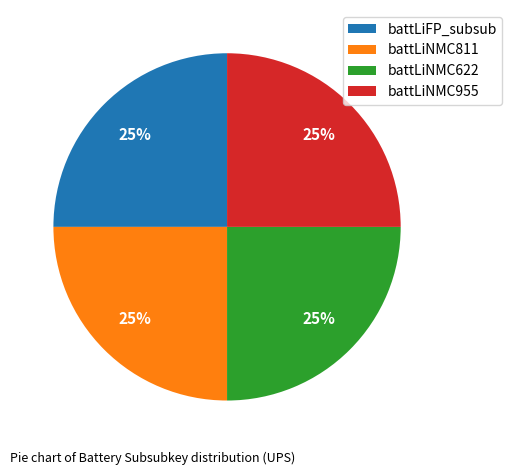

Is battLiNMC622 the majority of the pie?

No